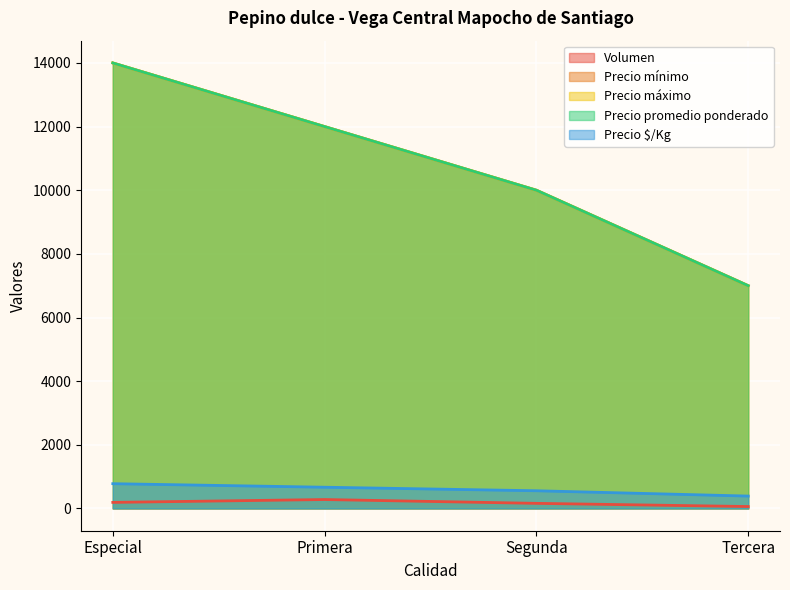

How many values in the Precio máximo series are below 12000?

2